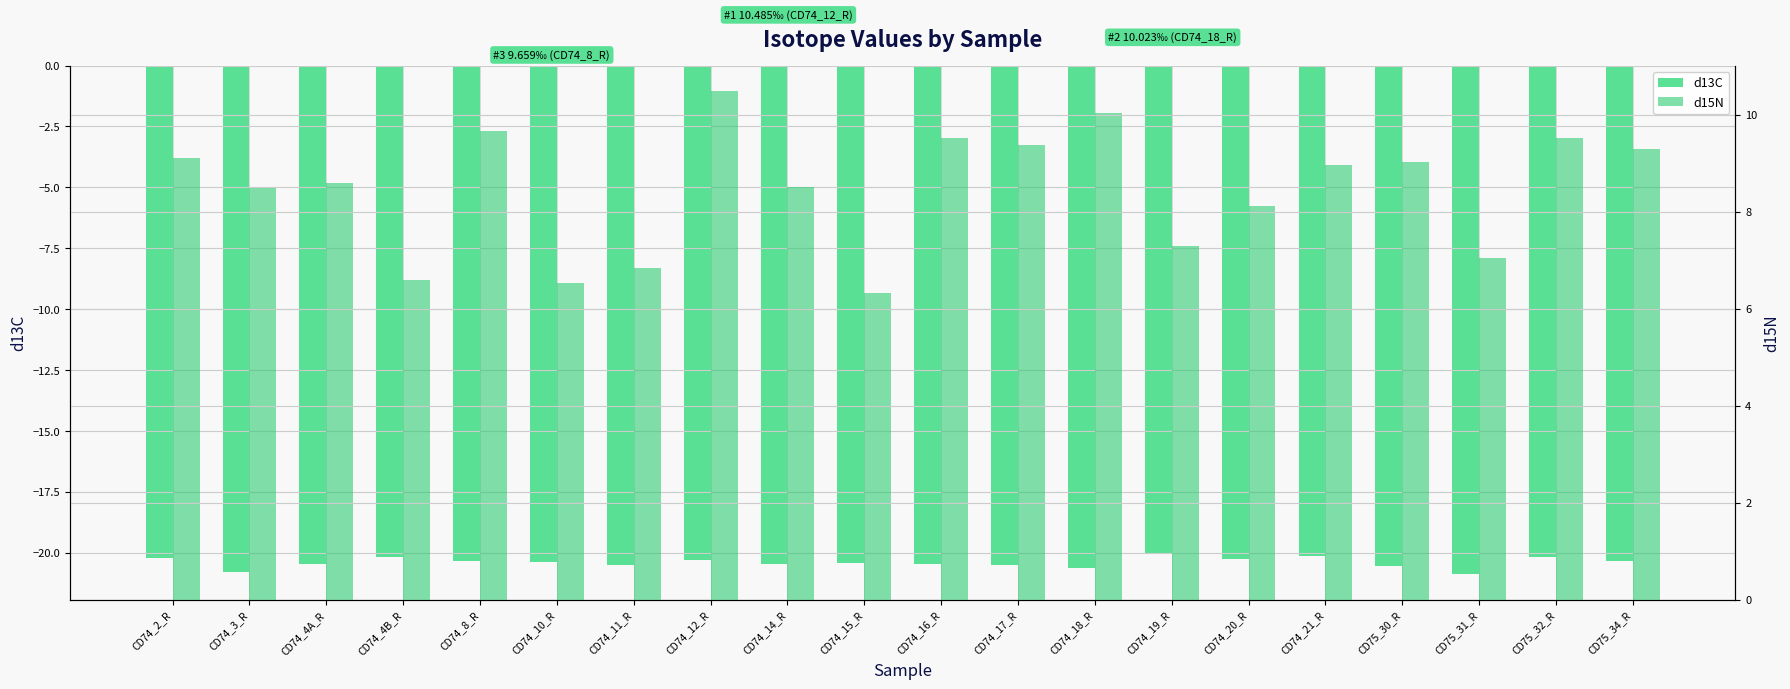

Reading right to left, what are all the values shown in this chart?

d13C: CD75_34_R=-20.3	CD75_32_R=-20.2	CD75_31_R=-20.9	CD75_30_R=-20.5	CD74_21_R=-20.1	CD74_20_R=-20.3	CD74_19_R=-20.0	CD74_18_R=-20.6	CD74_17_R=-20.5	CD74_16_R=-20.5	CD74_15_R=-20.4	CD74_14_R=-20.5	CD74_12_R=-20.3	CD74_11_R=-20.5	CD74_10_R=-20.4	CD74_8_R=-20.4	CD74_4B_R=-20.2	CD74_4A_R=-20.5	CD74_3_R=-20.8	CD74_2_R=-20.2
d15N: CD75_34_R=9.3	CD75_32_R=9.5	CD75_31_R=7.0	CD75_30_R=9.0	CD74_21_R=9.0	CD74_20_R=8.1	CD74_19_R=7.3	CD74_18_R=10.0	CD74_17_R=9.4	CD74_16_R=9.5	CD74_15_R=6.3	CD74_14_R=8.5	CD74_12_R=10.5	CD74_11_R=6.8	CD74_10_R=6.5	CD74_8_R=9.7	CD74_4B_R=6.6	CD74_4A_R=8.6	CD74_3_R=8.5	CD74_2_R=9.1